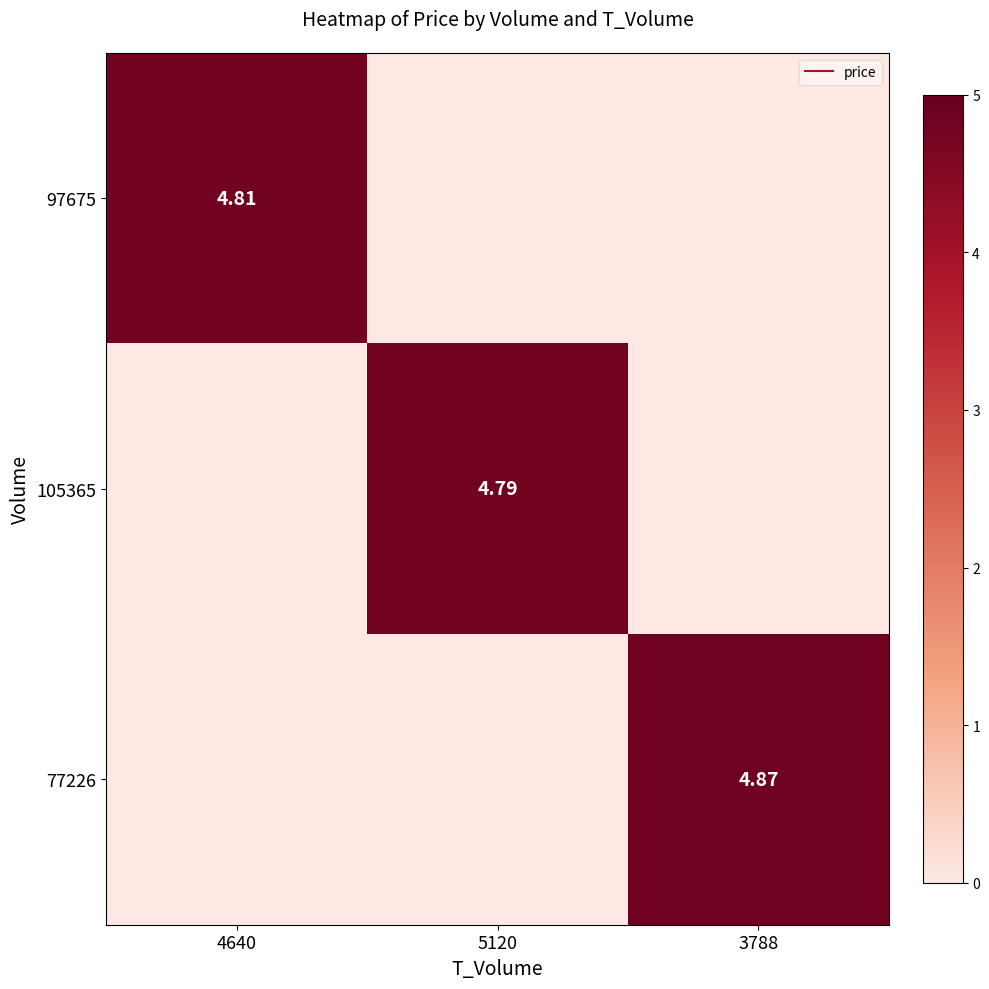

At which category is the sum across all series the highest?

3788